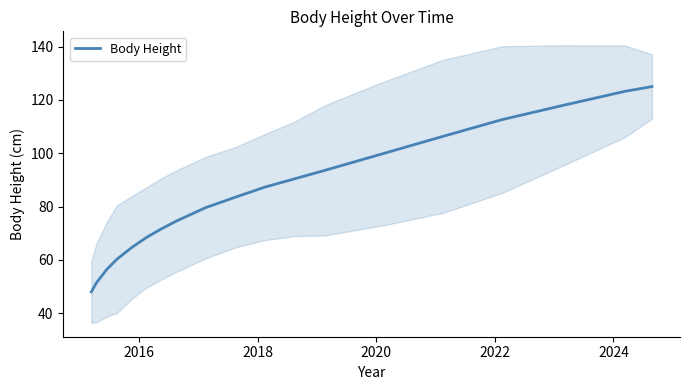

What is the lowest value of the Body Height series?

48.0